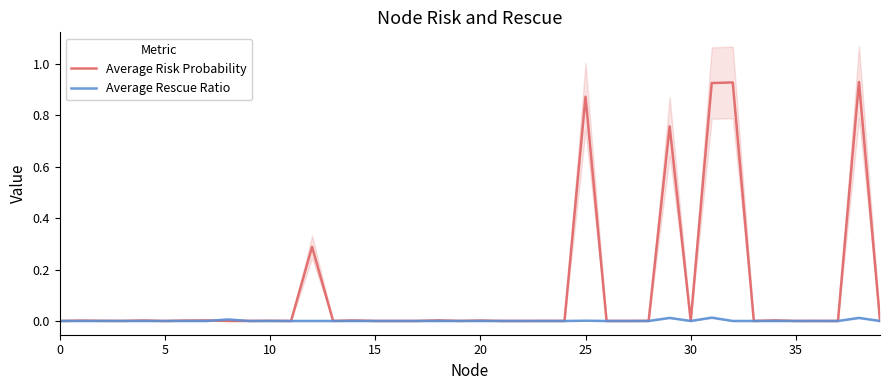

At how many categories does at least one series exceed 0?

40